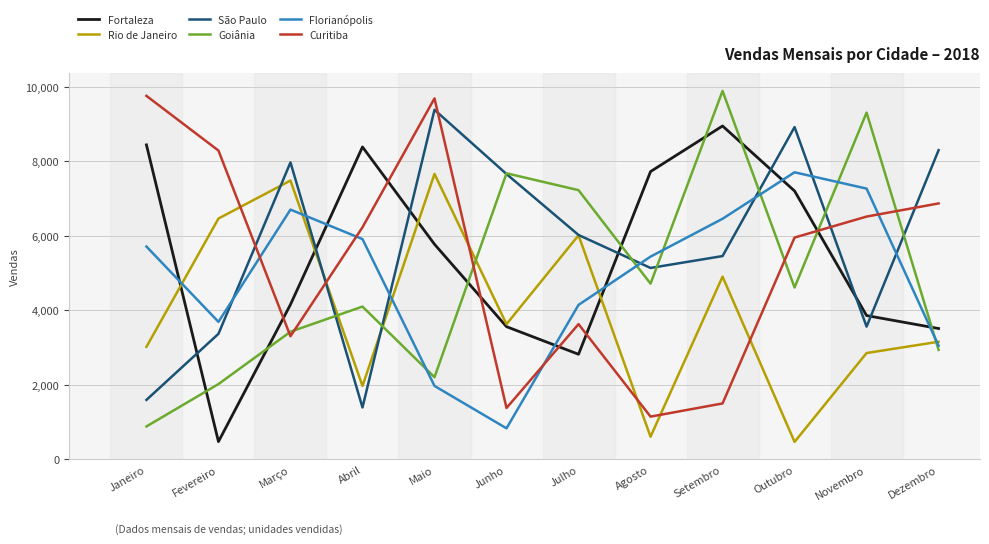

At which category does Fortaleza reach its first local valley?

Fevereiro